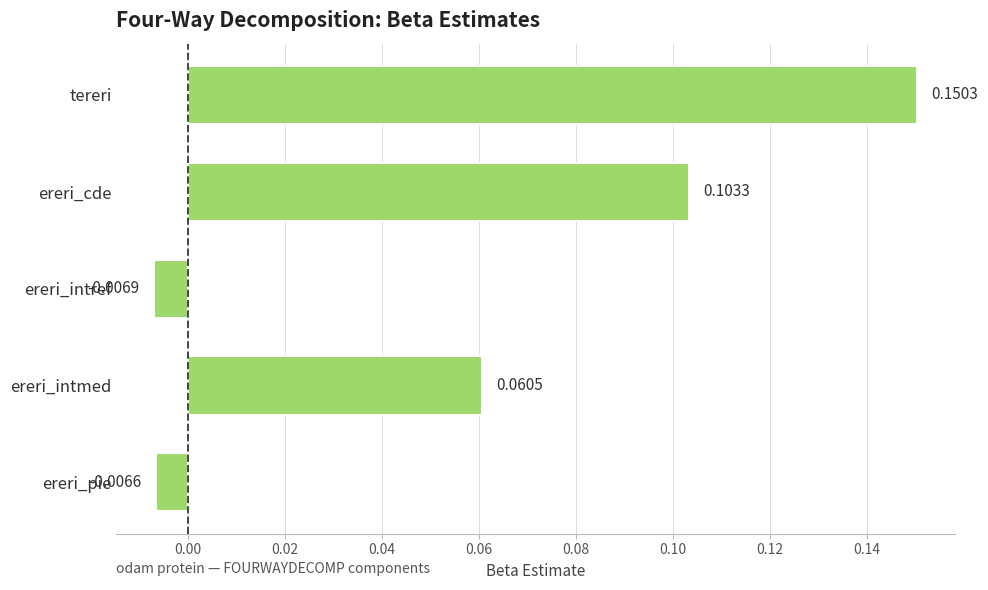

What is the sum of all values?

0.3